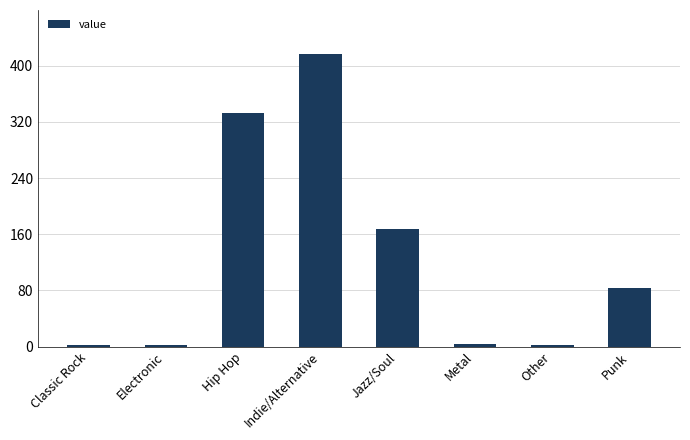

What is the change in value from Classic Rock to Metal?

+2